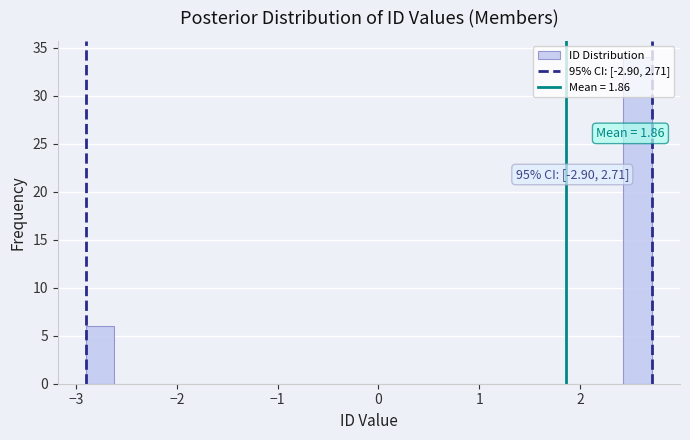

Read against the x-axis, roughly where is the centre of the tallest bar?

2.6